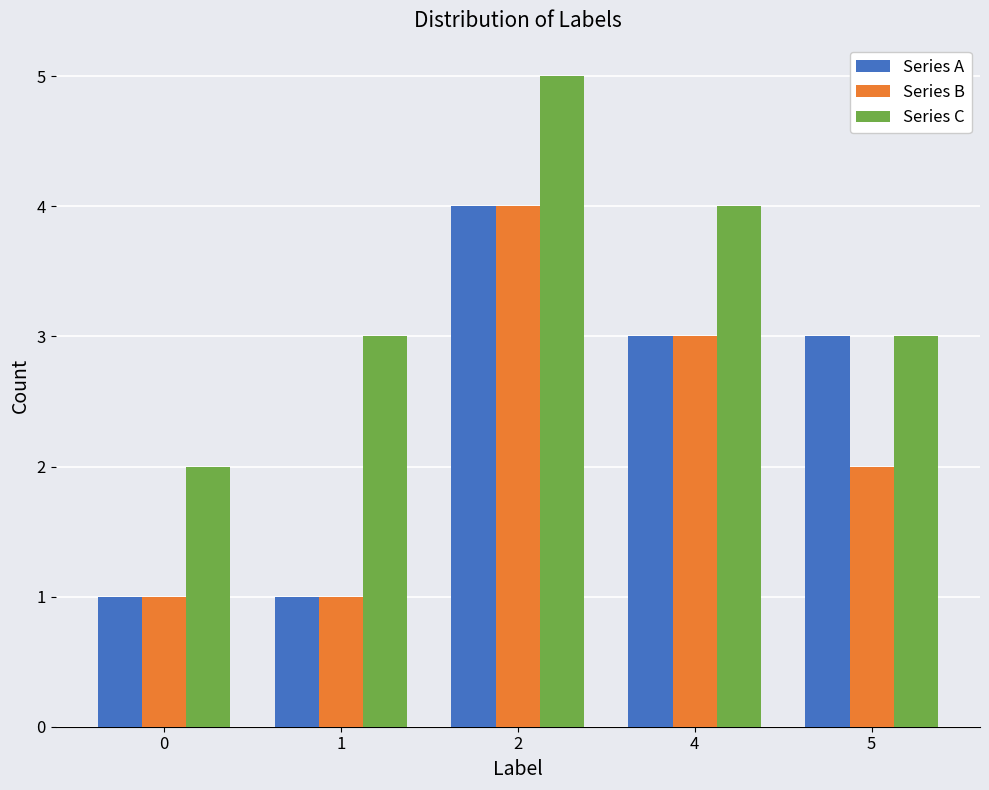

What is the highest value of the Series C series?

5